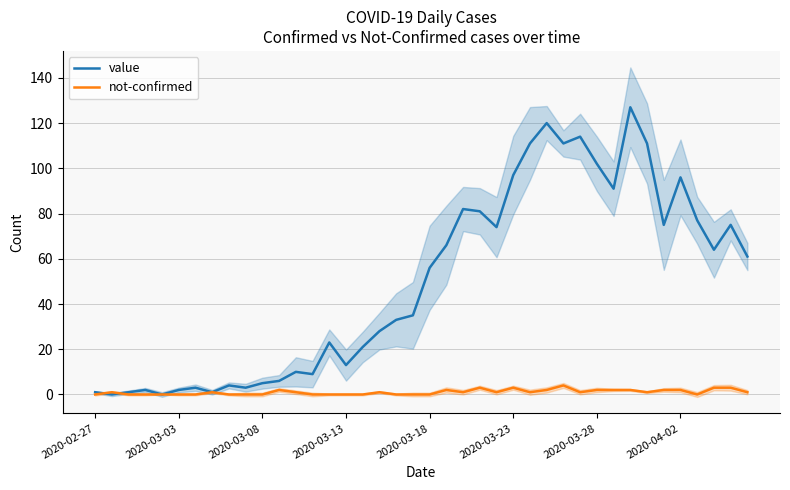

Reading left to right, transcribe all the data shown in this chart.

value: 1	0	1	2	0	2	3	1	4	3	5	6	10	9	23	13	21	28	33	35	56	66	82	81	74	97	111	120	111	114	102	91	127	111	75	96	77	64	75	61
not-confirmed: 0	1	0	0	0	0	0	1	0	0	0	2	1	0	0	0	0	1	0	0	0	2	1	3	1	3	1	2	4	1	2	2	2	1	2	2	0	3	3	1